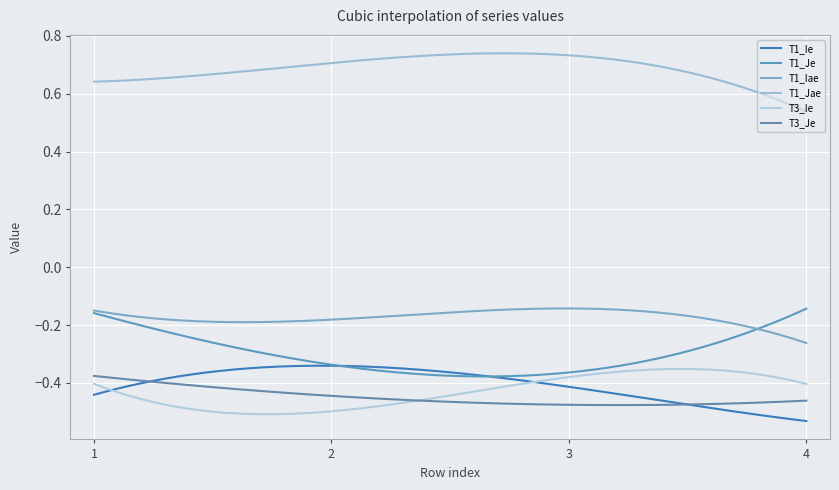

At which label is T1_Iae closest to 0?

3